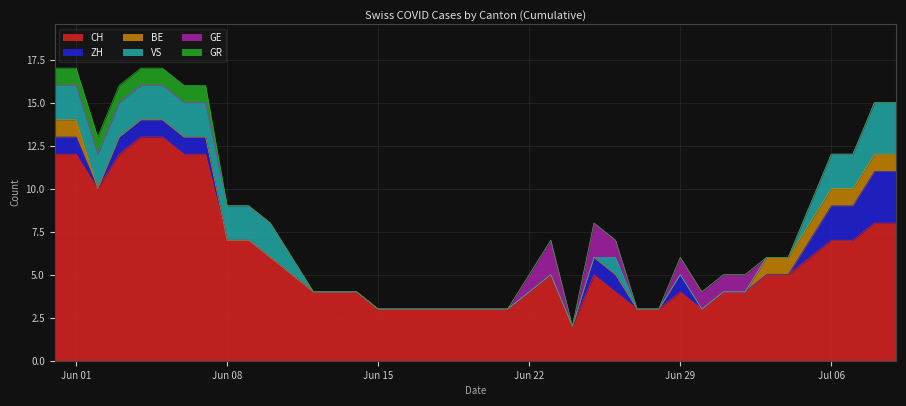

What is the highest value of the GR series?

1